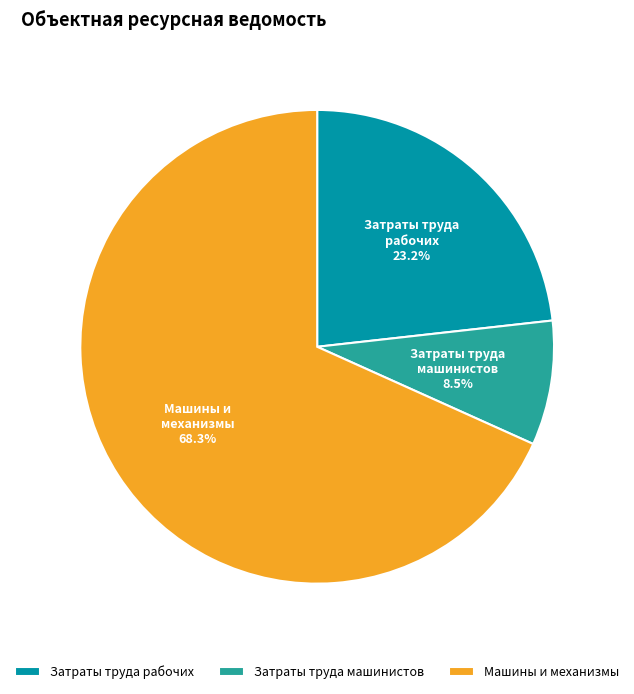

Which category has the biggest portion of the pie?

Машины и механизмы